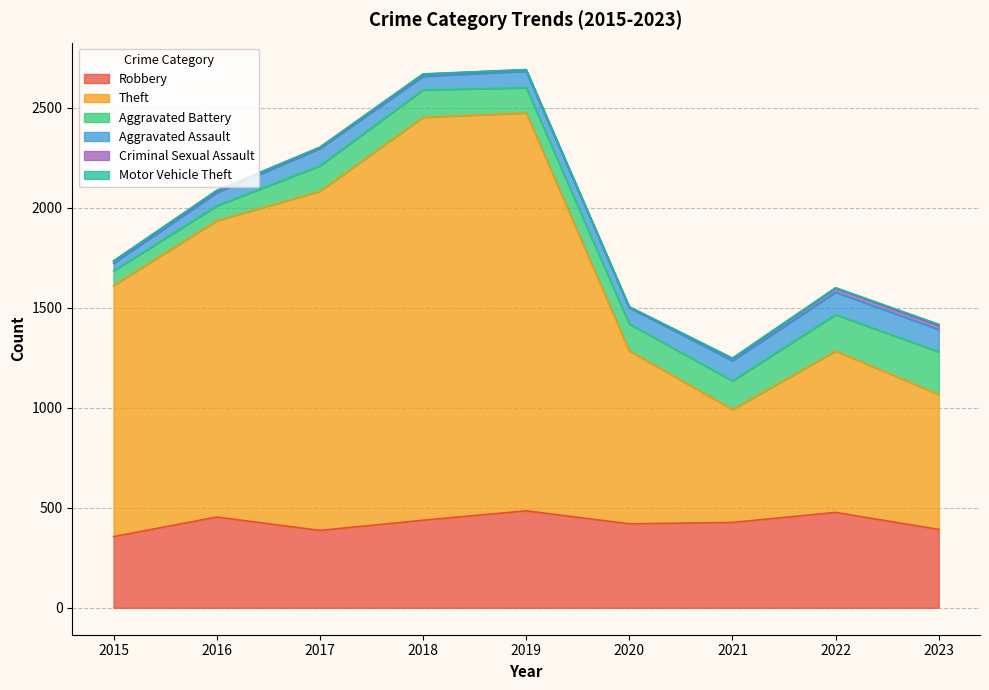

What is the difference between the highest and lowest values at 2017?

1694